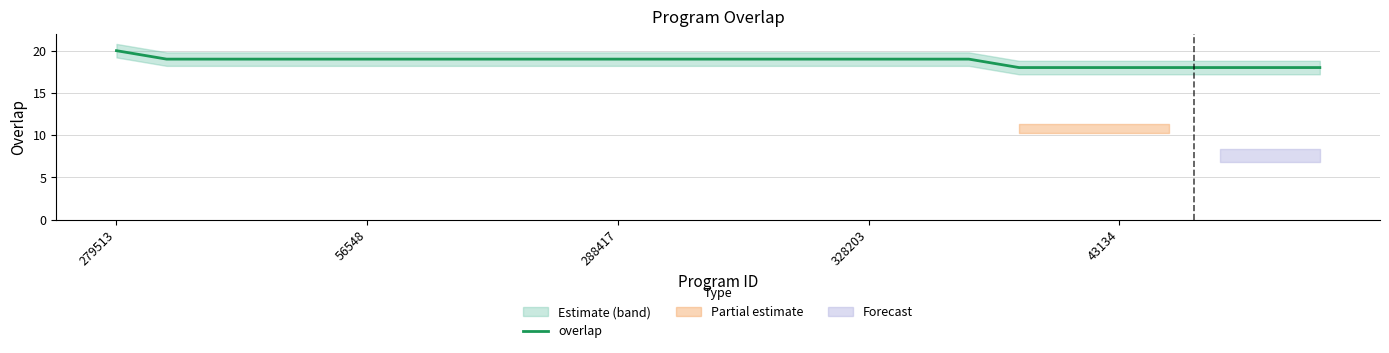

What is the minimum value for overlap?

18